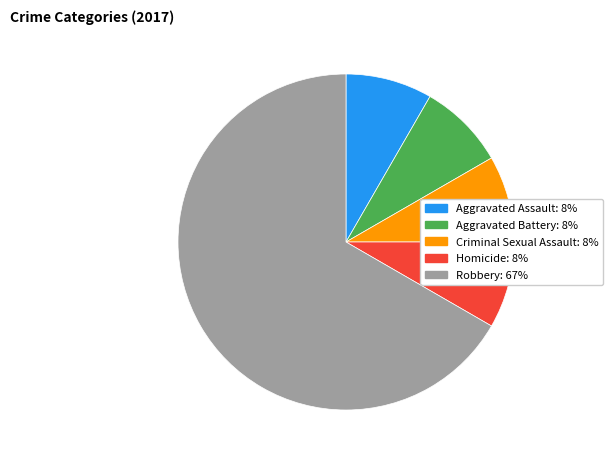

The Robbery: 67% slice represents 75% of the pie. True or false?

False